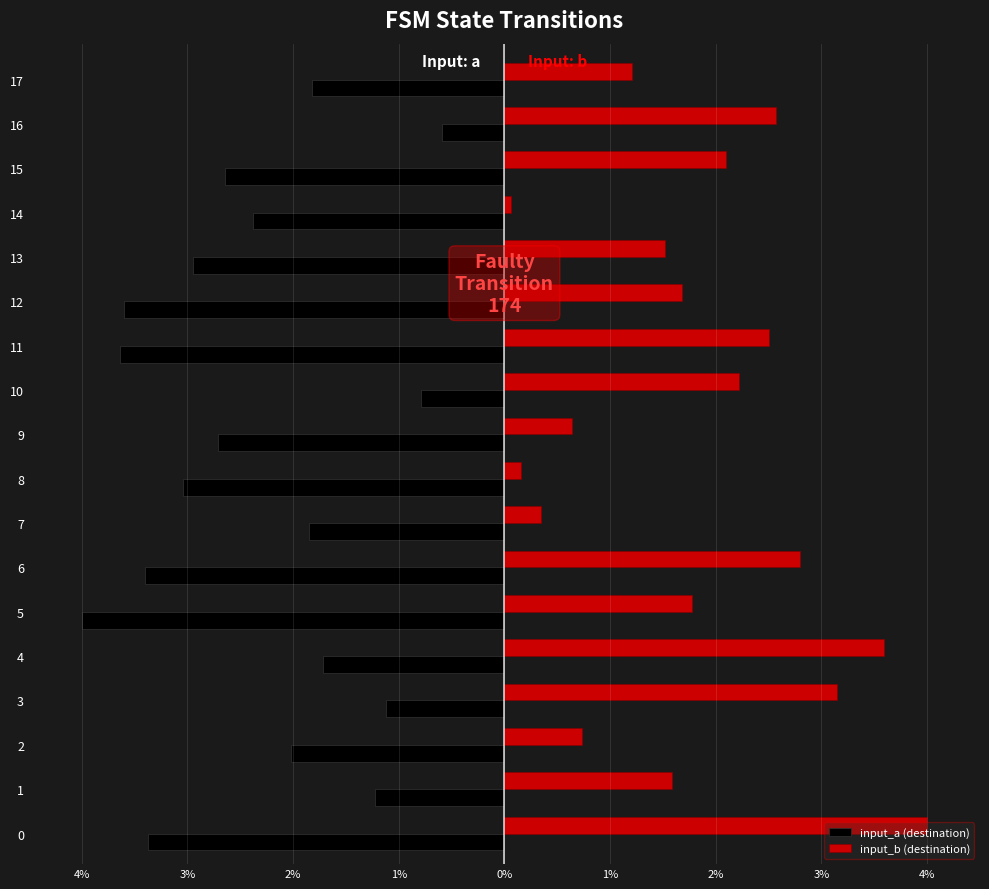

The value of input_a (destination) at 14 is -4.3. True or false?

False